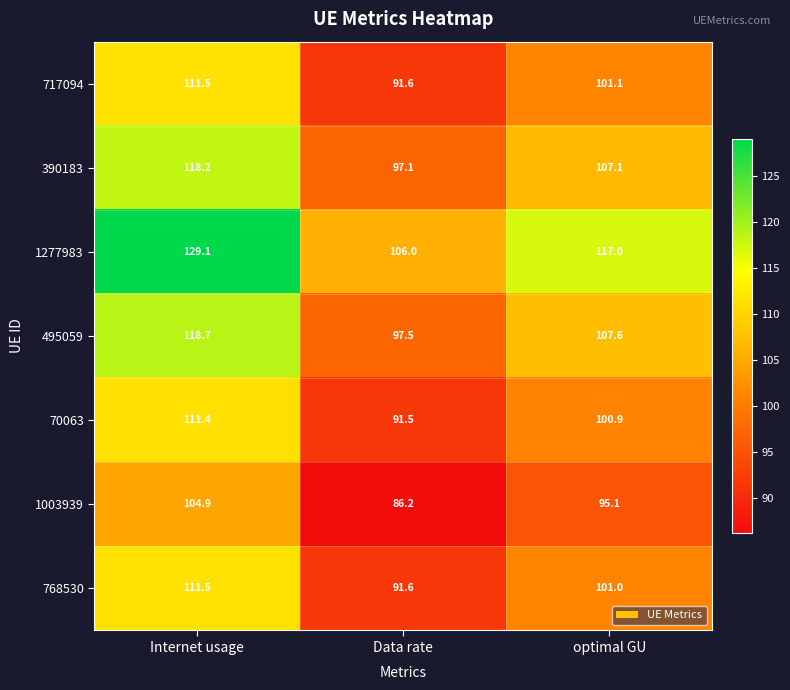

What value does the 1277983 series have at Internet usage?

129.1